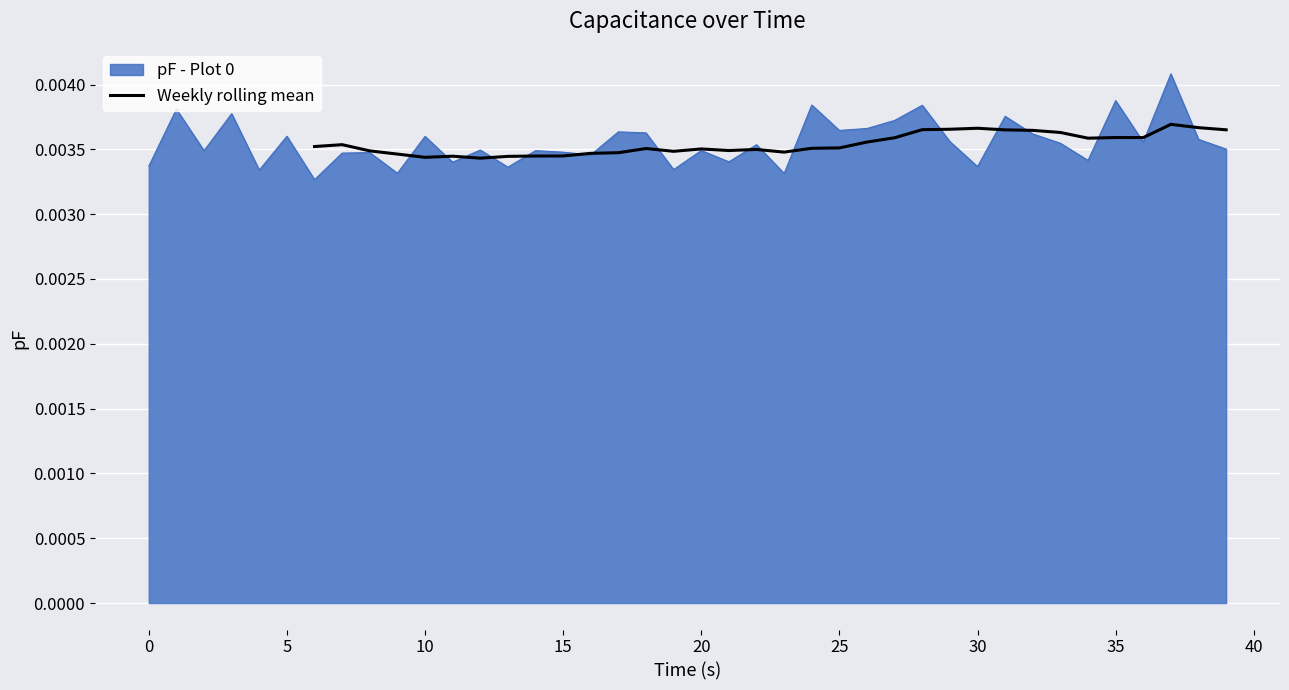

What is the sum of all values?

0.1